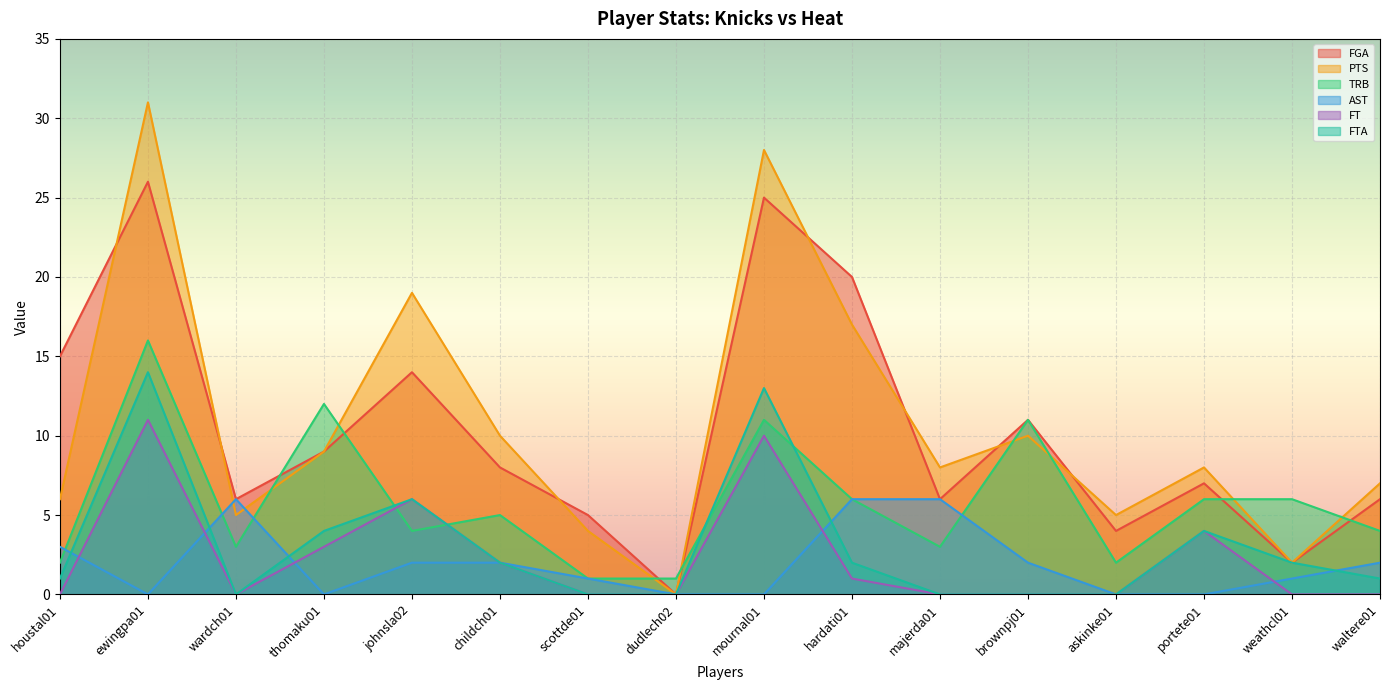

Reading left to right, transcribe all the data shown in this chart.

FGA: houstal01=15	ewingpa01=26	wardch01=6	thomaku01=9	johnsla02=14	childch01=8	scottde01=5	dudlech02=0	mournal01=25	hardati01=20	majerda01=6	brownpj01=11	askinke01=4	portete01=7	weathcl01=2	waltere01=6
PTS: houstal01=6	ewingpa01=31	wardch01=5	thomaku01=9	johnsla02=19	childch01=10	scottde01=4	dudlech02=0	mournal01=28	hardati01=17	majerda01=8	brownpj01=10	askinke01=5	portete01=8	weathcl01=2	waltere01=7
TRB: houstal01=2	ewingpa01=16	wardch01=3	thomaku01=12	johnsla02=4	childch01=5	scottde01=1	dudlech02=1	mournal01=11	hardati01=6	majerda01=3	brownpj01=11	askinke01=2	portete01=6	weathcl01=6	waltere01=4
AST: houstal01=3	ewingpa01=0	wardch01=6	thomaku01=0	johnsla02=2	childch01=2	scottde01=1	dudlech02=0	mournal01=0	hardati01=6	majerda01=6	brownpj01=2	askinke01=0	portete01=0	weathcl01=1	waltere01=2
FT: houstal01=0	ewingpa01=11	wardch01=0	thomaku01=3	johnsla02=6	childch01=2	scottde01=0	dudlech02=0	mournal01=10	hardati01=1	majerda01=0	brownpj01=0	askinke01=0	portete01=4	weathcl01=0	waltere01=0
FTA: houstal01=1	ewingpa01=14	wardch01=0	thomaku01=4	johnsla02=6	childch01=2	scottde01=0	dudlech02=0	mournal01=13	hardati01=2	majerda01=0	brownpj01=0	askinke01=0	portete01=4	weathcl01=2	waltere01=1